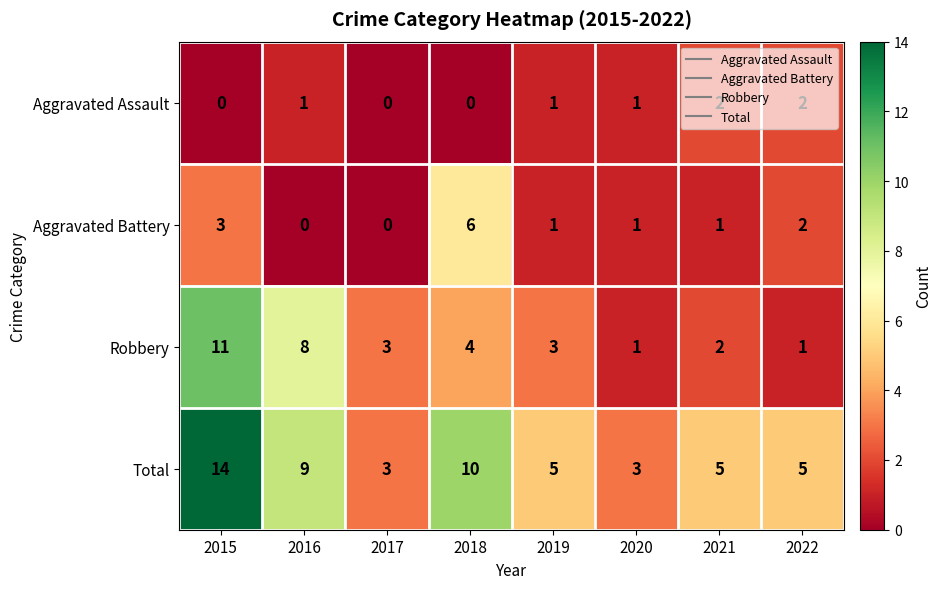

What is the maximum value shown in the chart?

14